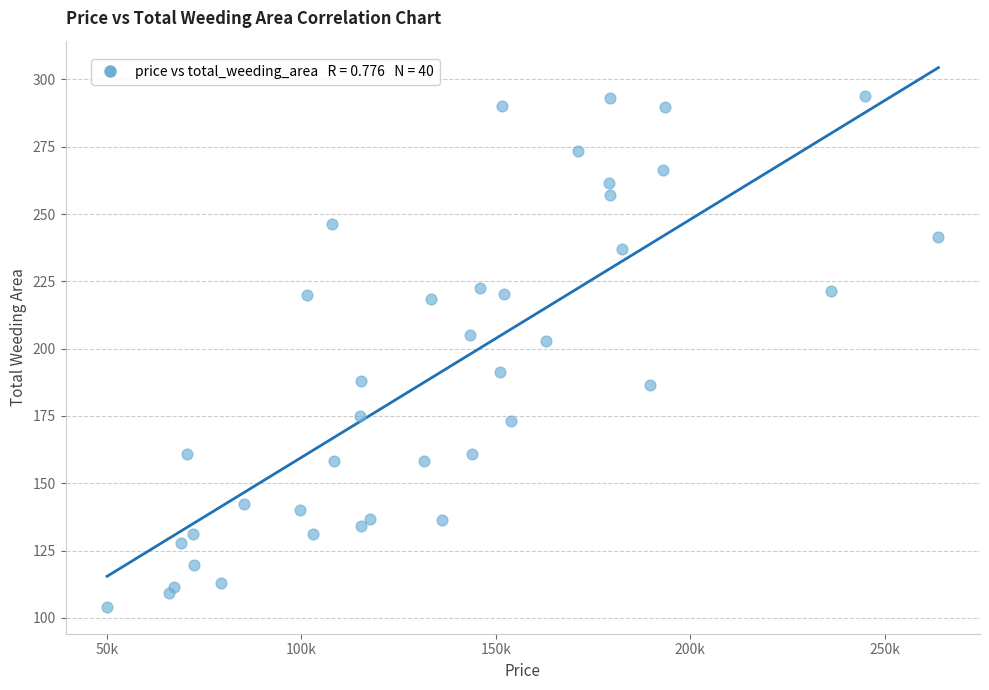

What is the range of Y values (max minus min)?

189.9